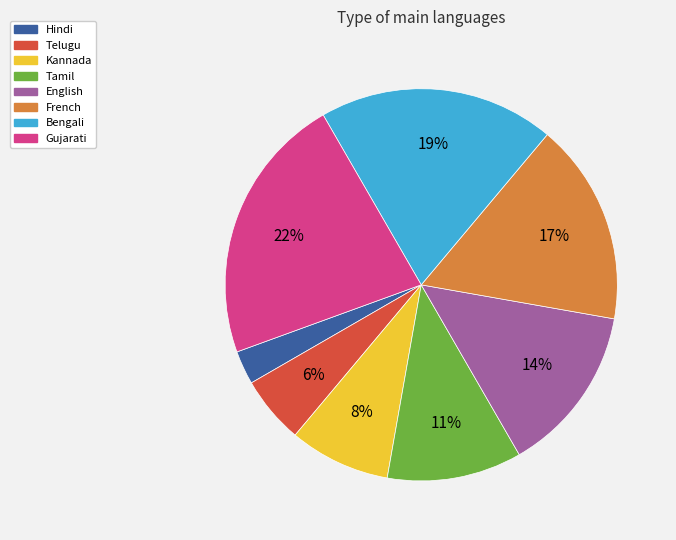

Rank the categories by value from lowest to highest.

Hindi, Telugu, Kannada, Tamil, English, French, Bengali, Gujarati